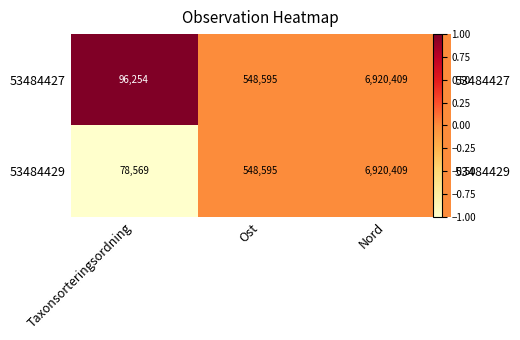

Which series has the largest total across all categories?

53484427